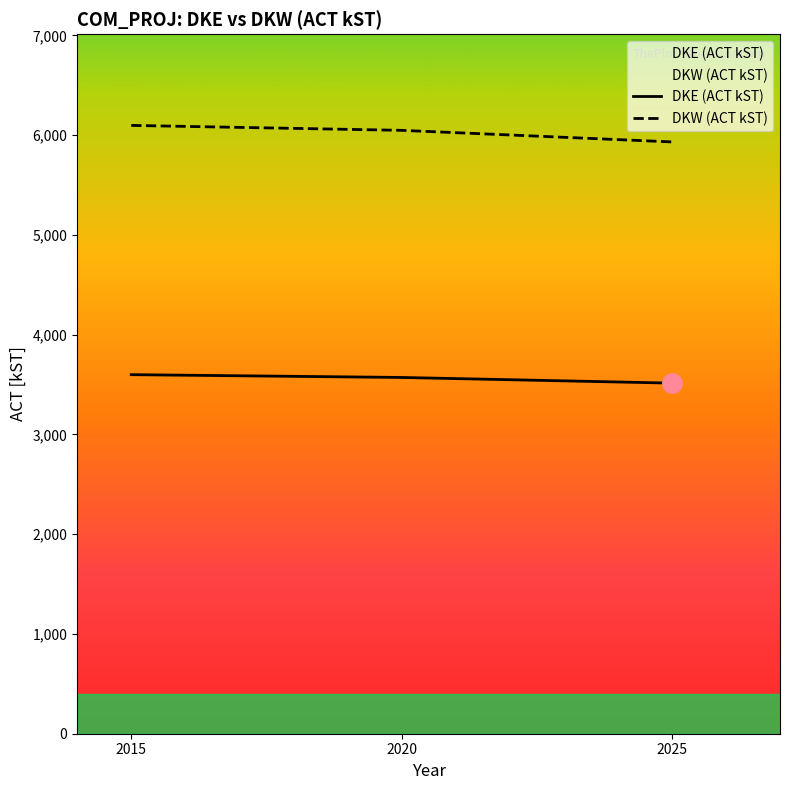

How many data points in DKE (ACT kST) are above 3571?

2